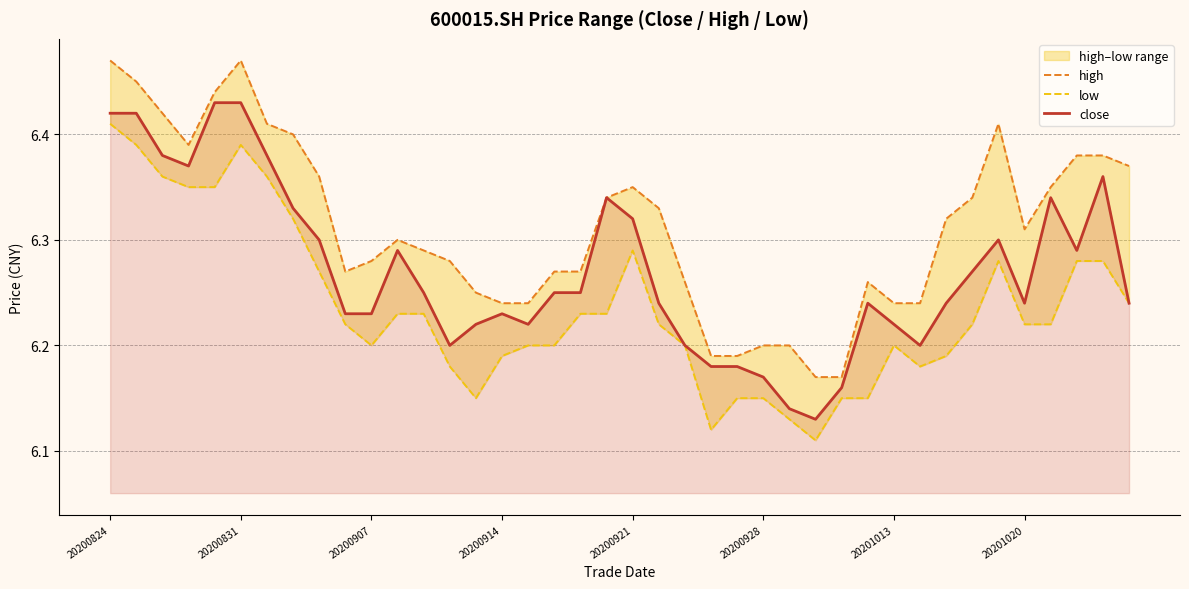

Reading left to right, transcribe all the data shown in this chart.

high: 6.5	6.5	6.4	6.4	6.4	6.5	6.4	6.4	6.4	6.3	6.3	6.3	6.3	6.3	6.2	6.2	6.2	6.3	6.3	6.3	6.3	6.3	6.3	6.2	6.2	6.2	6.2	6.2	6.2	6.3	6.2	6.2	6.3	6.3	6.4	6.3	6.3	6.4	6.4	6.4
low: 6.4	6.4	6.4	6.3	6.3	6.4	6.4	6.3	6.3	6.2	6.2	6.2	6.2	6.2	6.2	6.2	6.2	6.2	6.2	6.2	6.3	6.2	6.2	6.1	6.2	6.2	6.1	6.1	6.2	6.2	6.2	6.2	6.2	6.2	6.3	6.2	6.2	6.3	6.3	6.2
close: 6.4	6.4	6.4	6.4	6.4	6.4	6.4	6.3	6.3	6.2	6.2	6.3	6.2	6.2	6.2	6.2	6.2	6.2	6.2	6.3	6.3	6.2	6.2	6.2	6.2	6.2	6.1	6.1	6.2	6.2	6.2	6.2	6.2	6.3	6.3	6.2	6.3	6.3	6.4	6.2